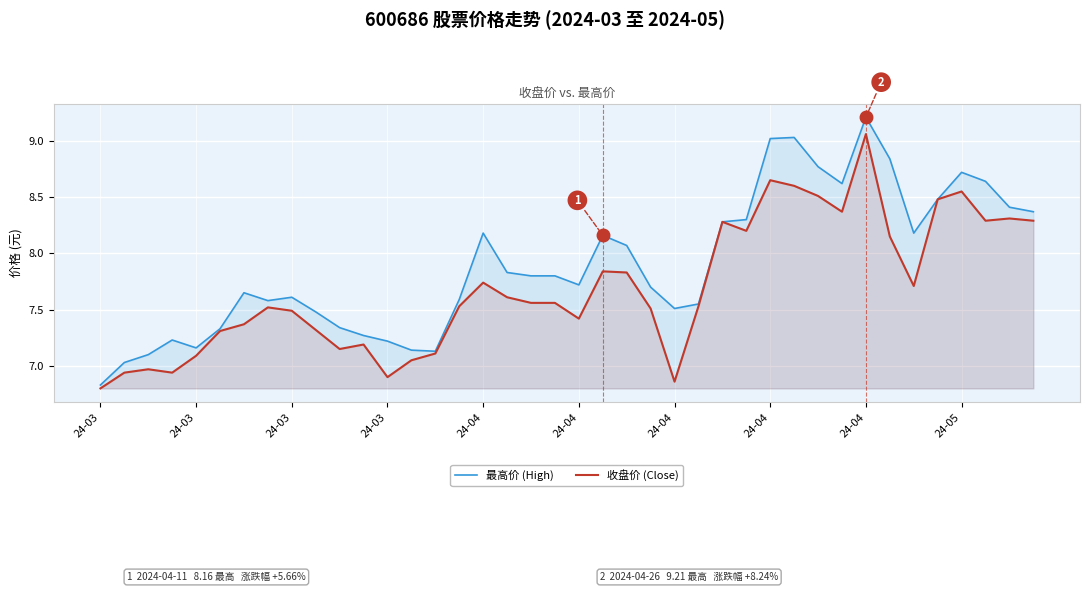

Which has a higher value, 27 or 38?

38